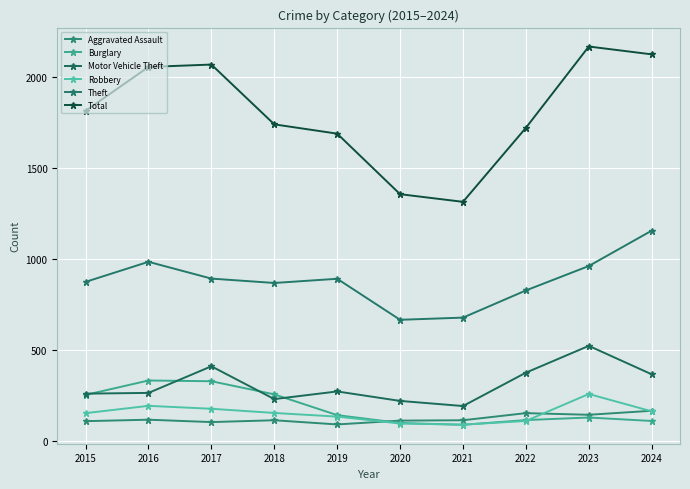

Is this an area chart (filled region under the line)?

No